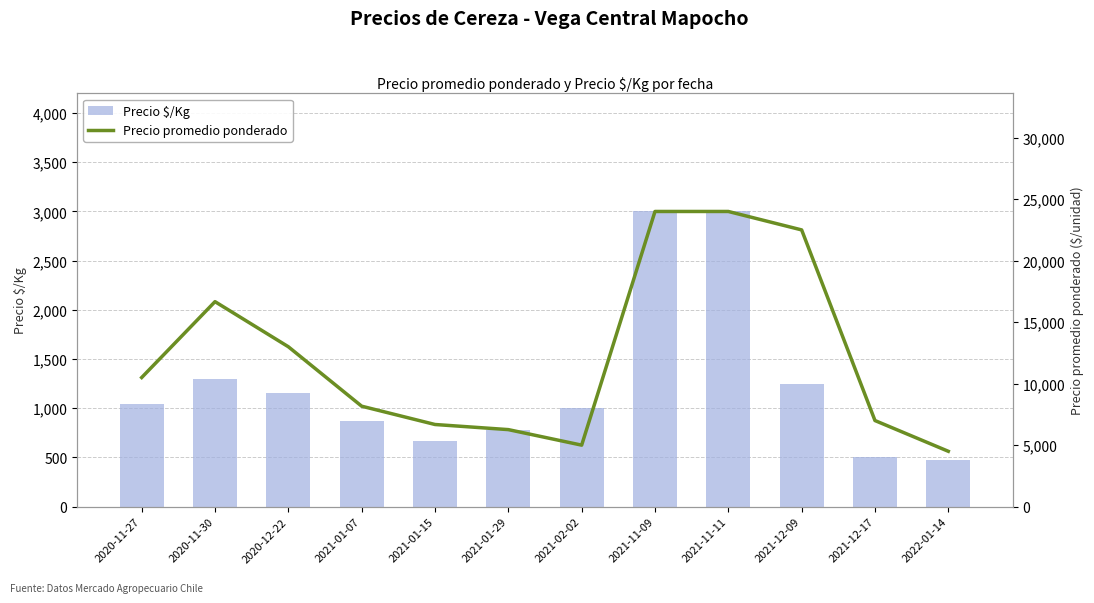

At 2021-02-02, list the series in order from smallest to largest.

Precio $/Kg, Precio promedio ponderado